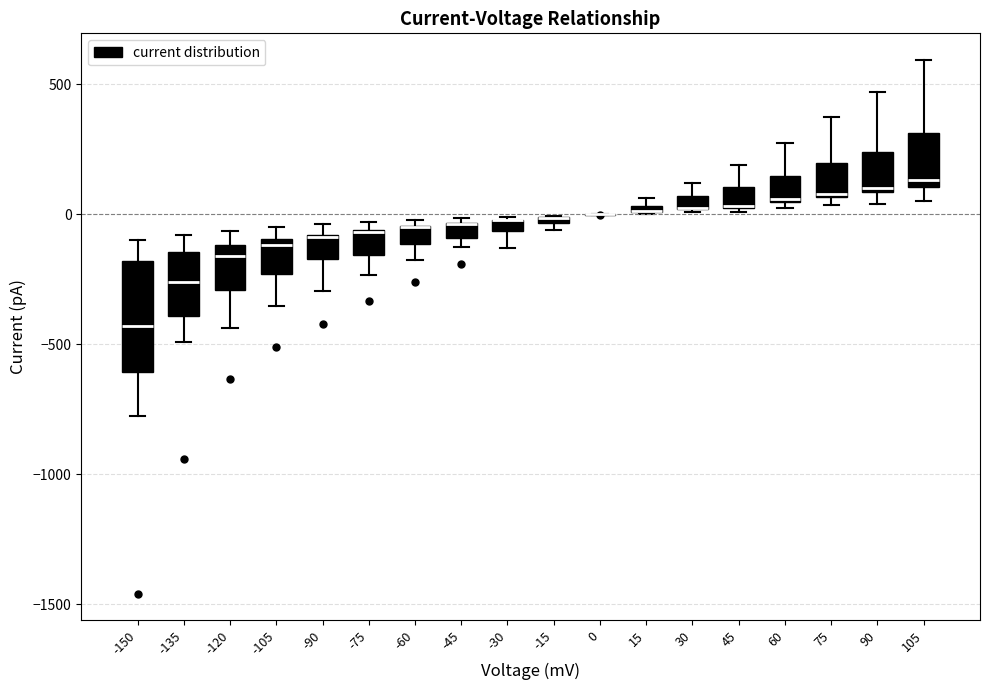

Which box is the tallest, from its lower edge to its upper edge?

-150